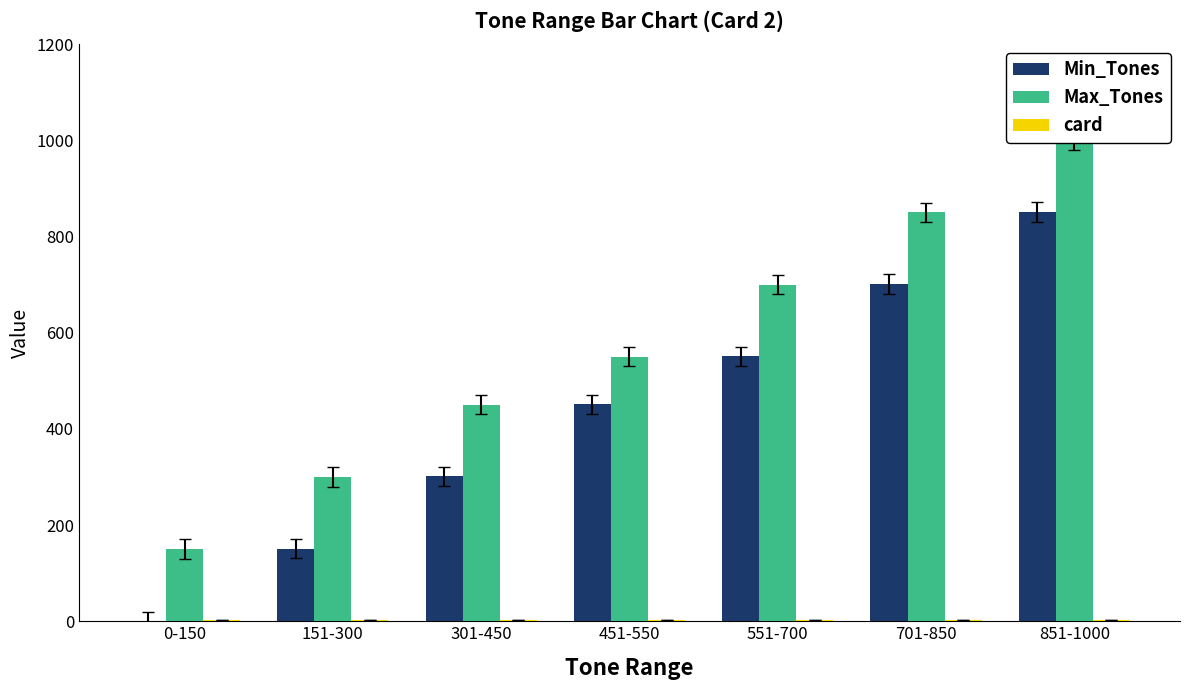

List the series in order of their overall mean, lowest first.

card, Min_Tones, Max_Tones